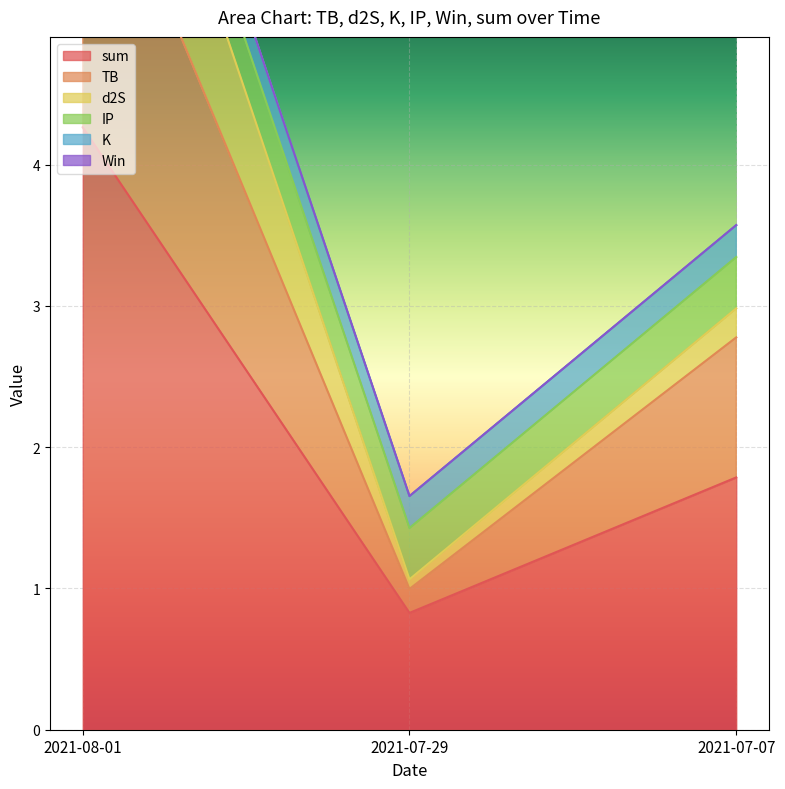

Which series changed the most between 2021-07-07 and 2021-07-29?

sum